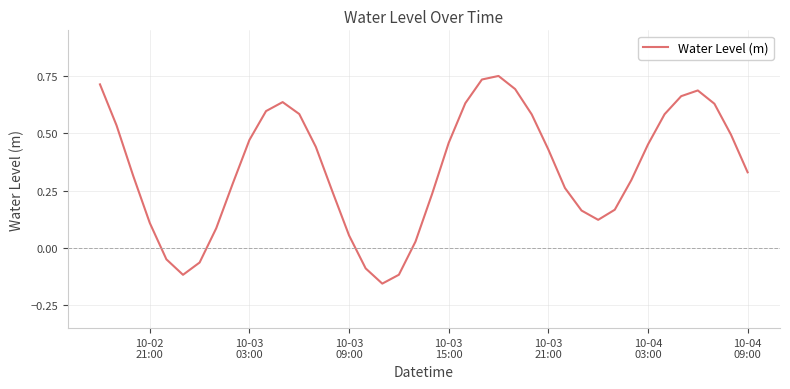

What is the sum of all values?

13.9